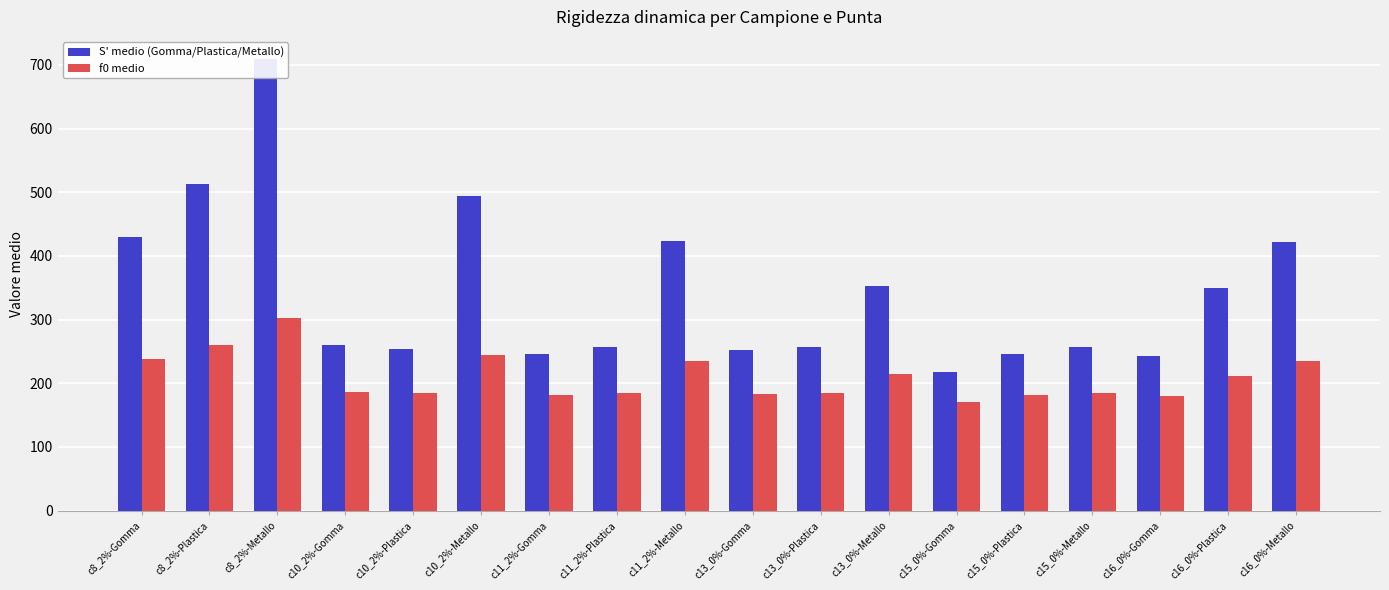

Which series has the largest total across all categories?

S' medio (Gomma/Plastica/Metallo)